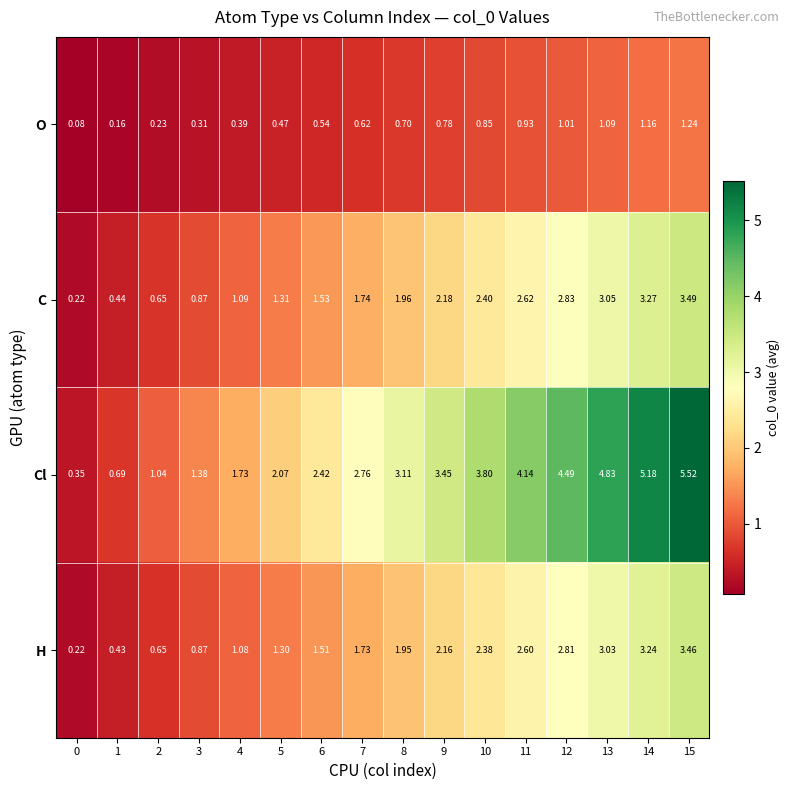

Is the value of Cl at 14 greater than the value of C at 6?

Yes